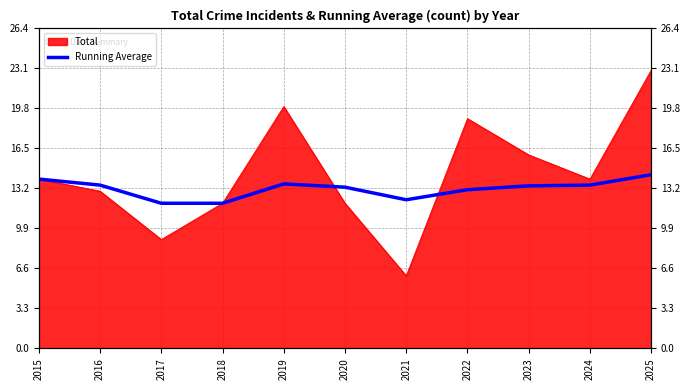

At which label does the data first exceed 13?

2015